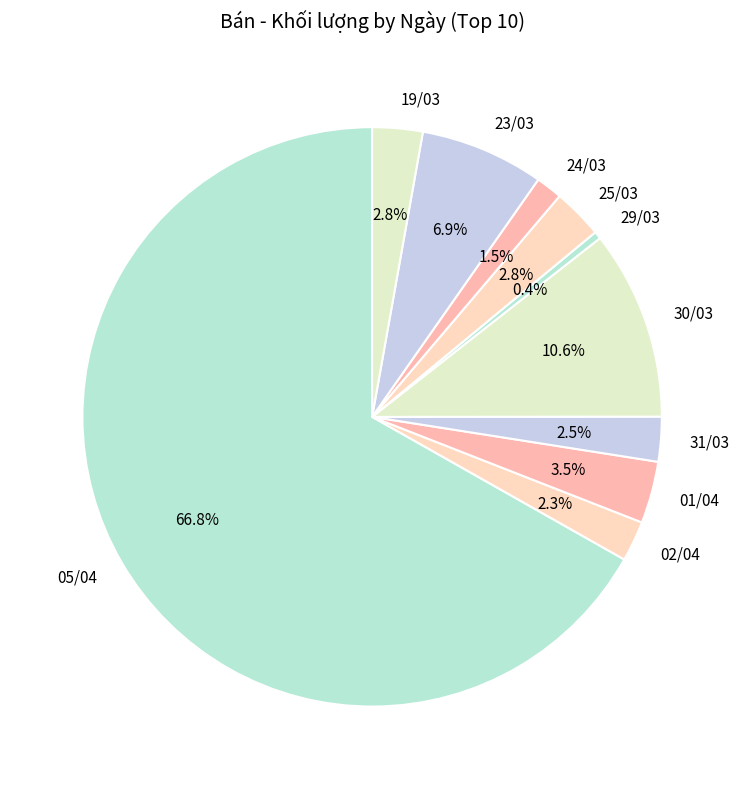

Between 29/03 and 24/03, which is larger?

24/03